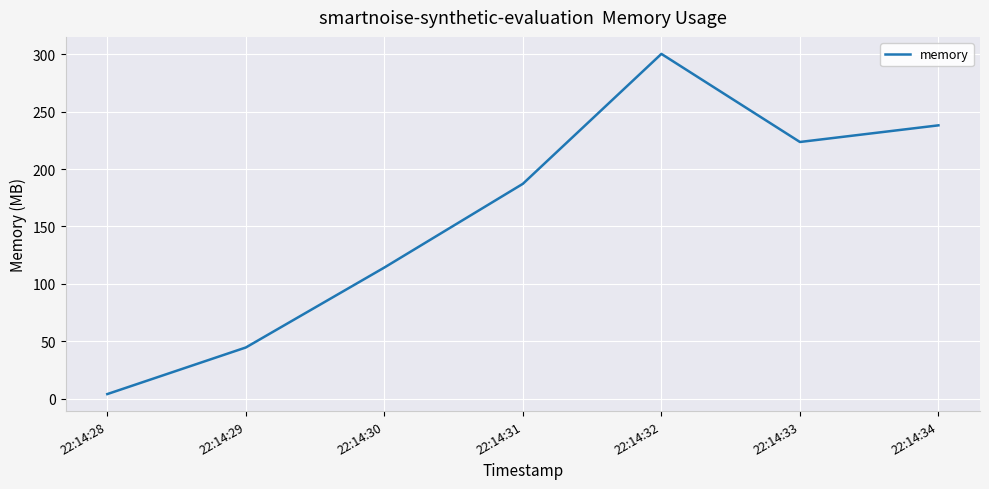

What is the difference between the maximum and second lowest values?

255.5